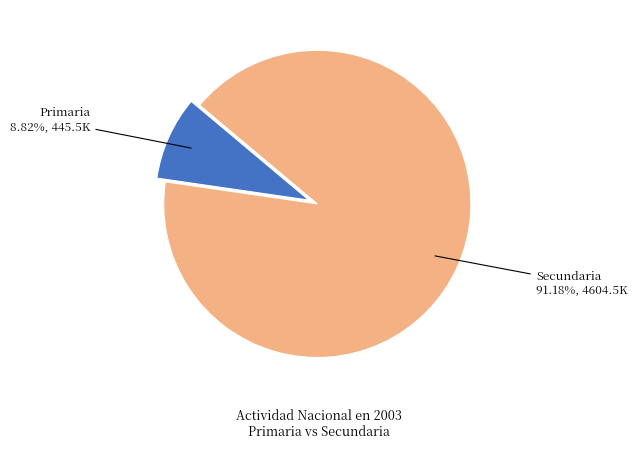

Does any single category account for the majority?

Yes